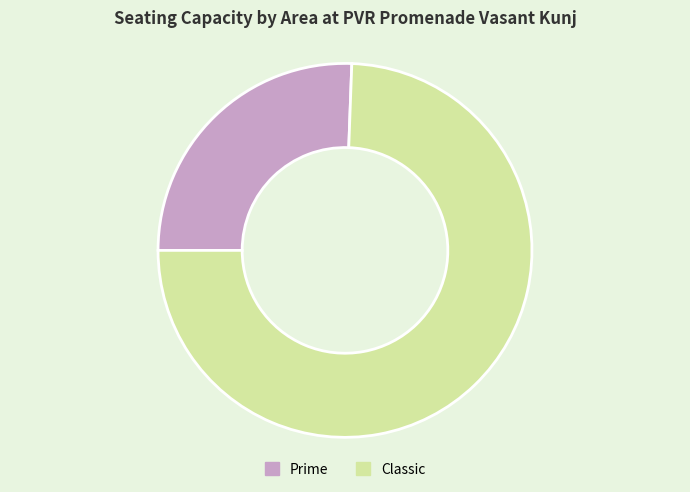

True or false: Classic accounts for 85% of the total.

False